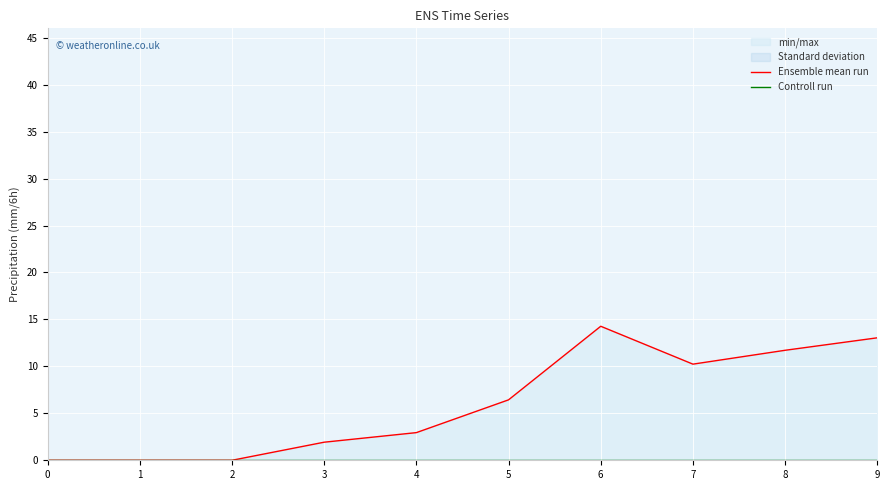

Which category has the highest value across all series?

6